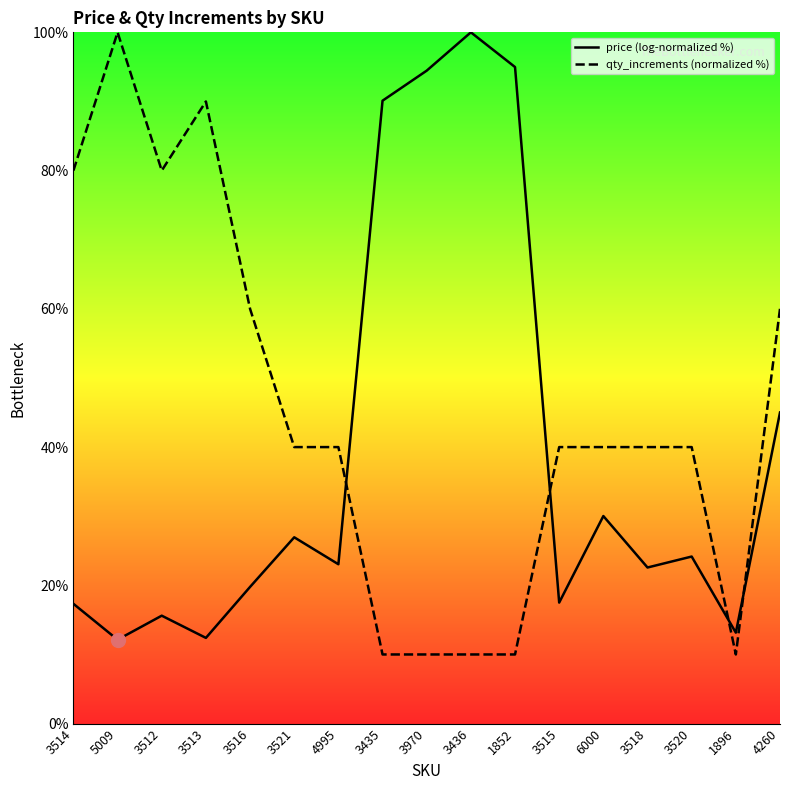

True or false: qty_increments (normalized %) and price (log-normalized %) cross at least once.

True